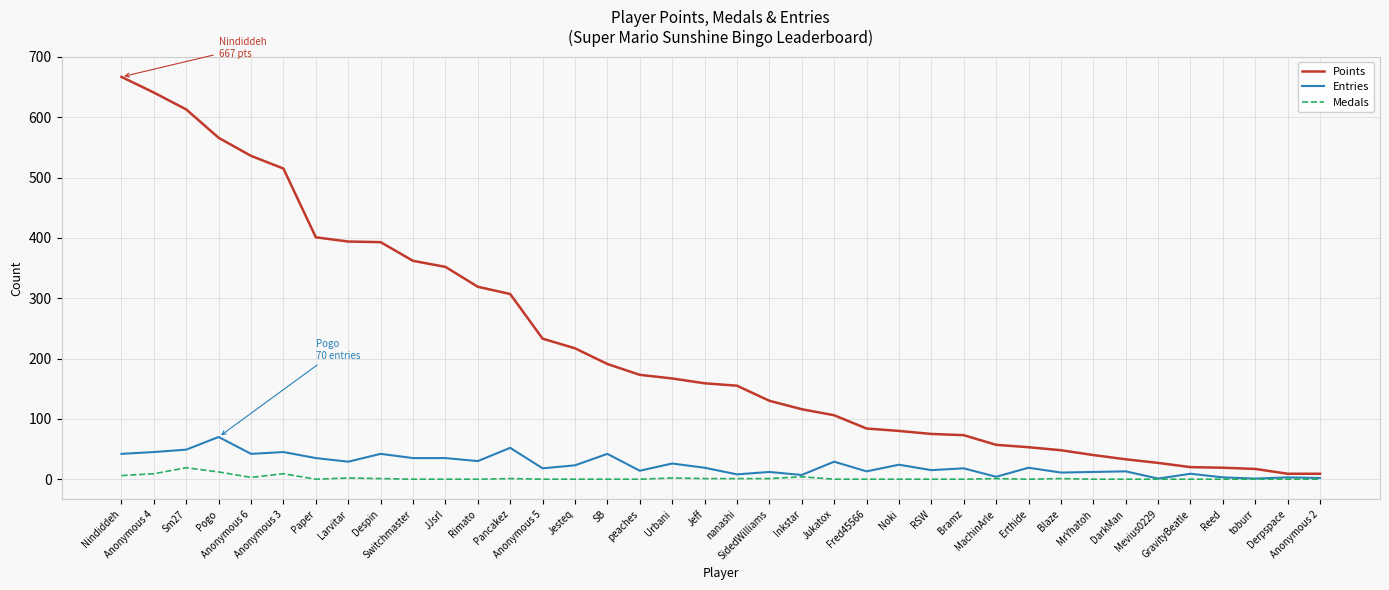

At which category does Medals reach its first local peak?

Sm27